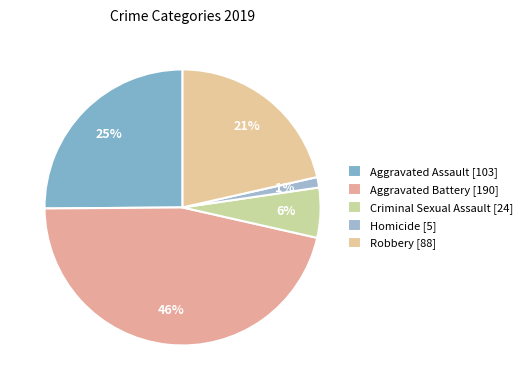

To the nearest percent, what is the average slice percentage?

20%